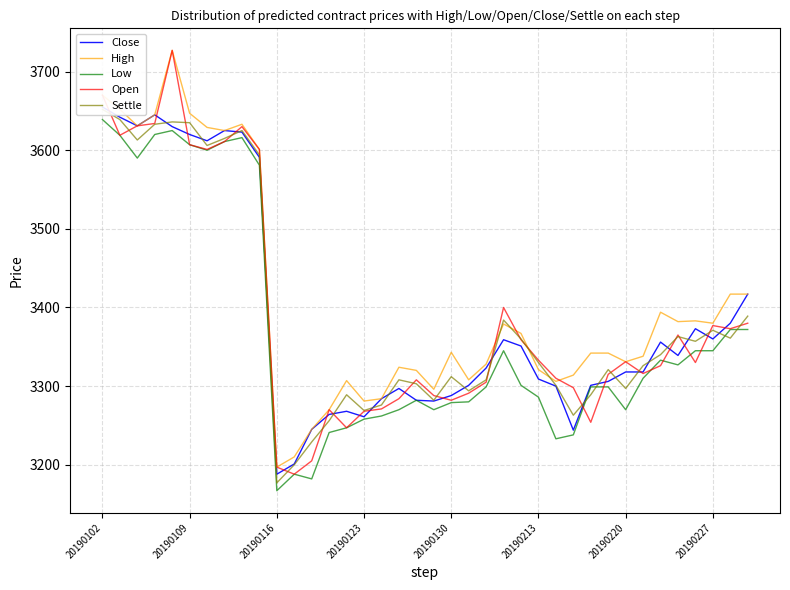

True or false: High and Close intersect in this chart.

False